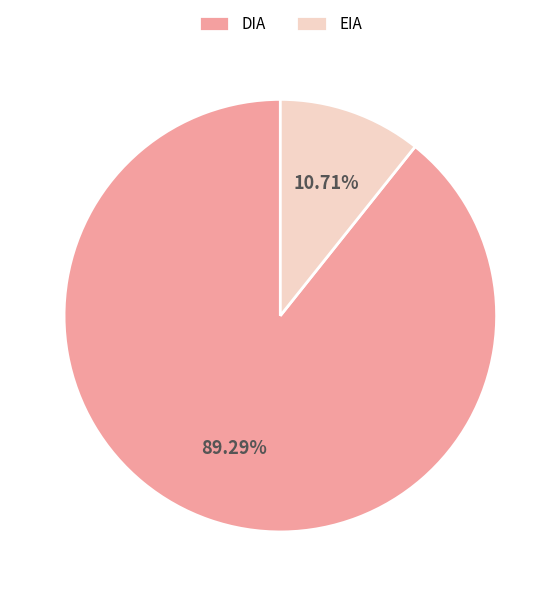

Between EIA and DIA, which is larger?

DIA